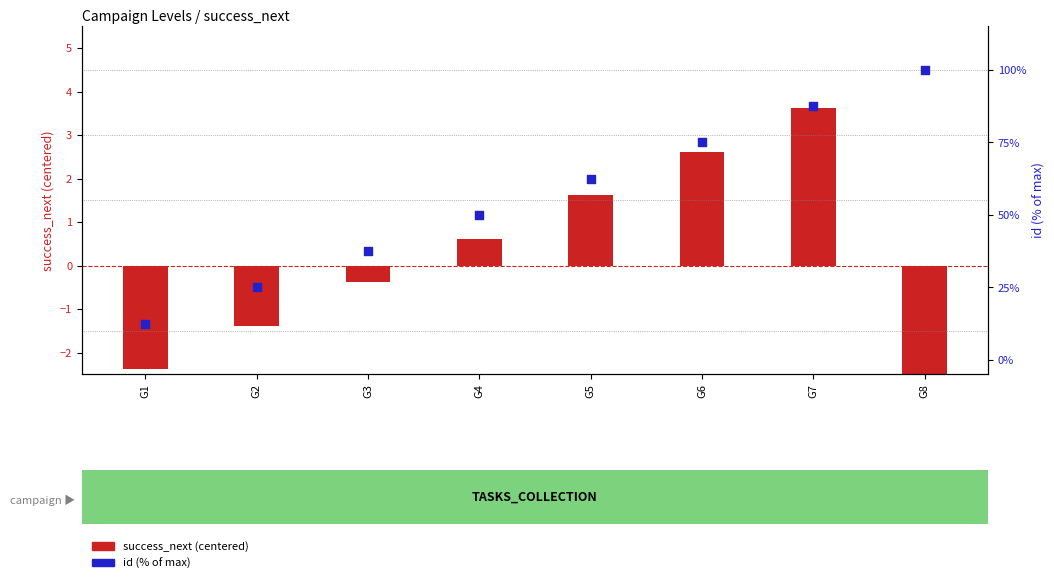

What are all the series names shown in the legend?

success_next (centered), id (% of max)